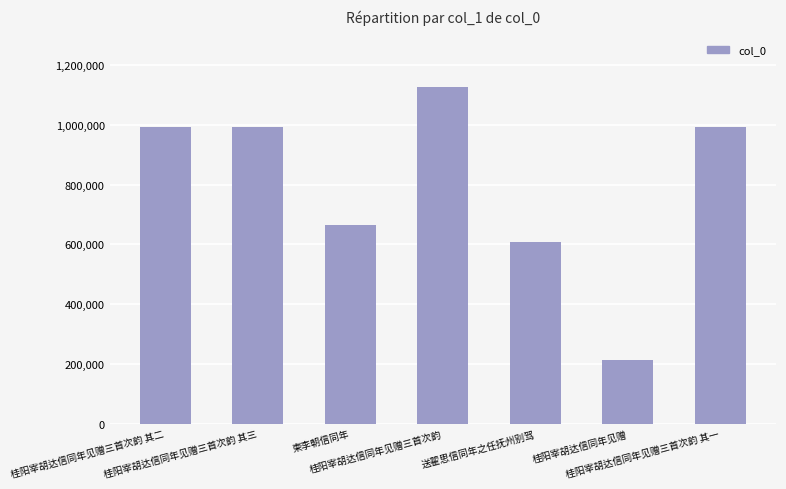

Are the bars grouped side by side (vs. stacked)?

No